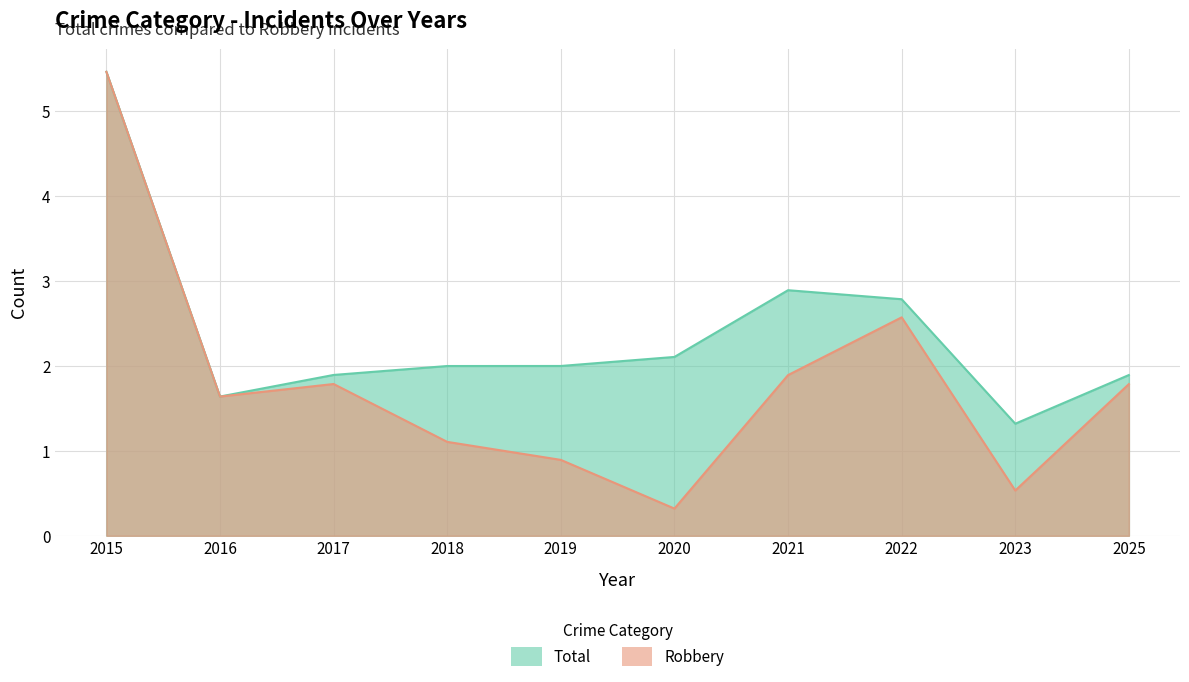

At which label is Total closest to 3?

2021